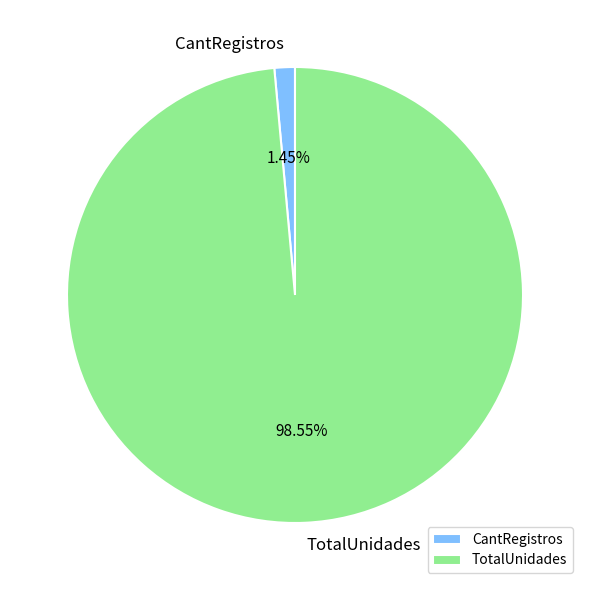

To the nearest percent, what is the combined percentage of CantRegistros and TotalUnidades?

100%